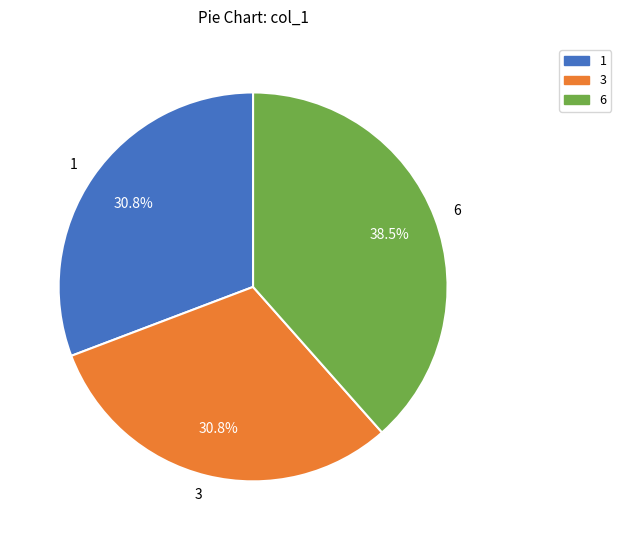

Does 3 account for over 50% of the chart?

No